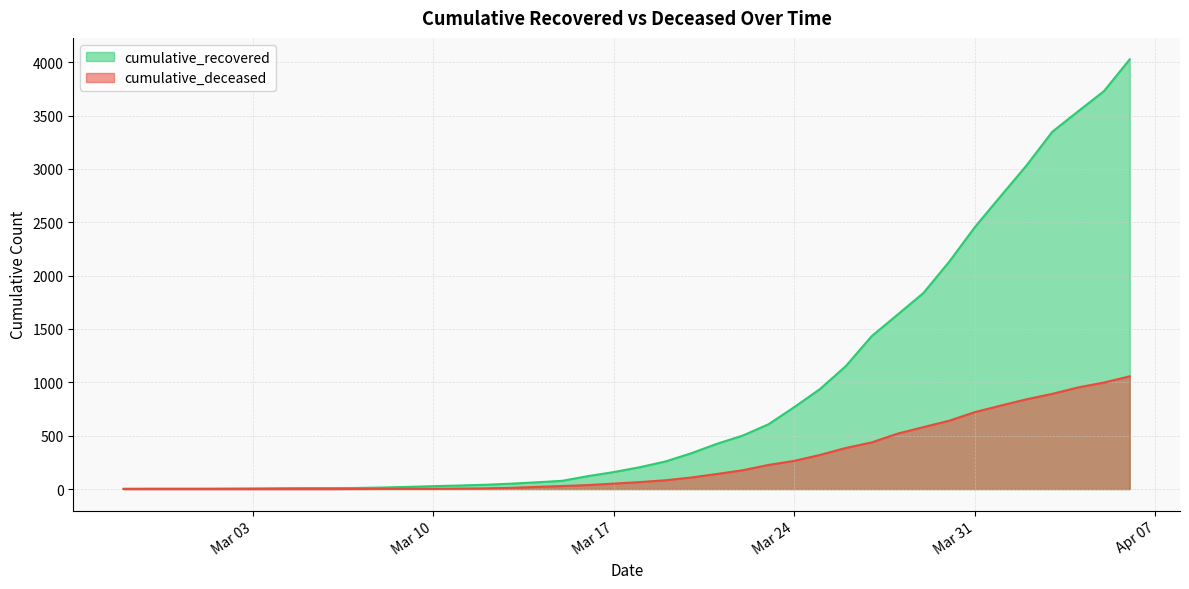

Is it true that cumulative_recovered equals 2129 at 2020-03-30?

True